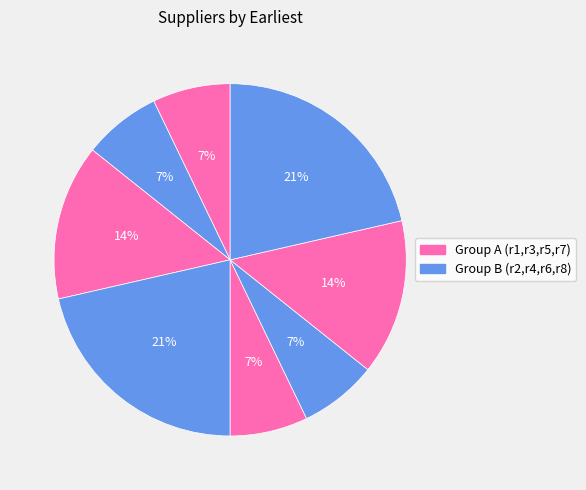

Does any single category account for the majority?

No